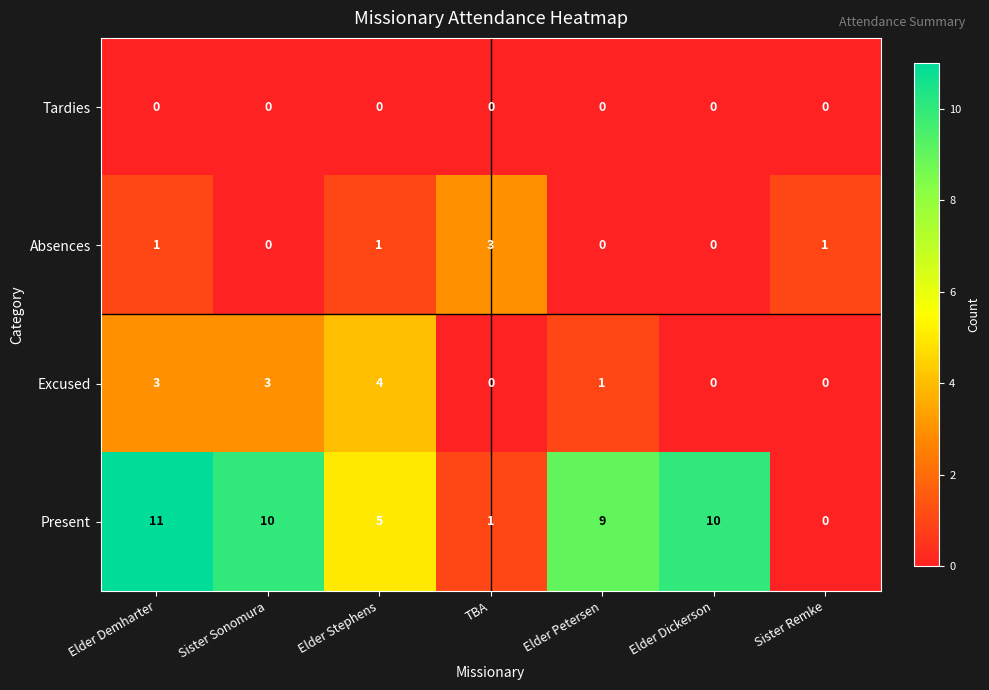

How many positive values does the Excused series have?

4